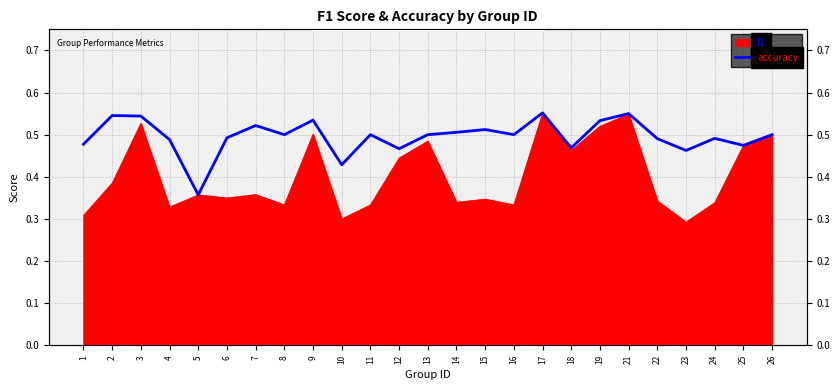

Which category has the highest value across all series?

17